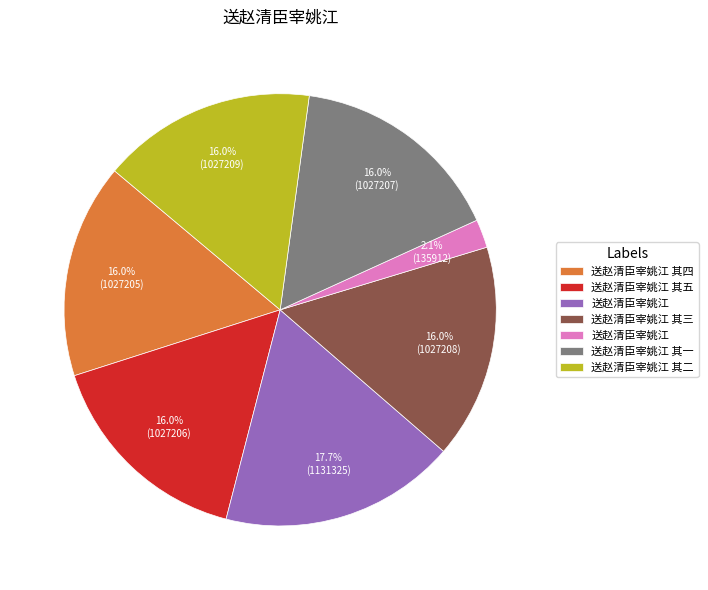

Is there any slice that represents more than half of the pie?

No